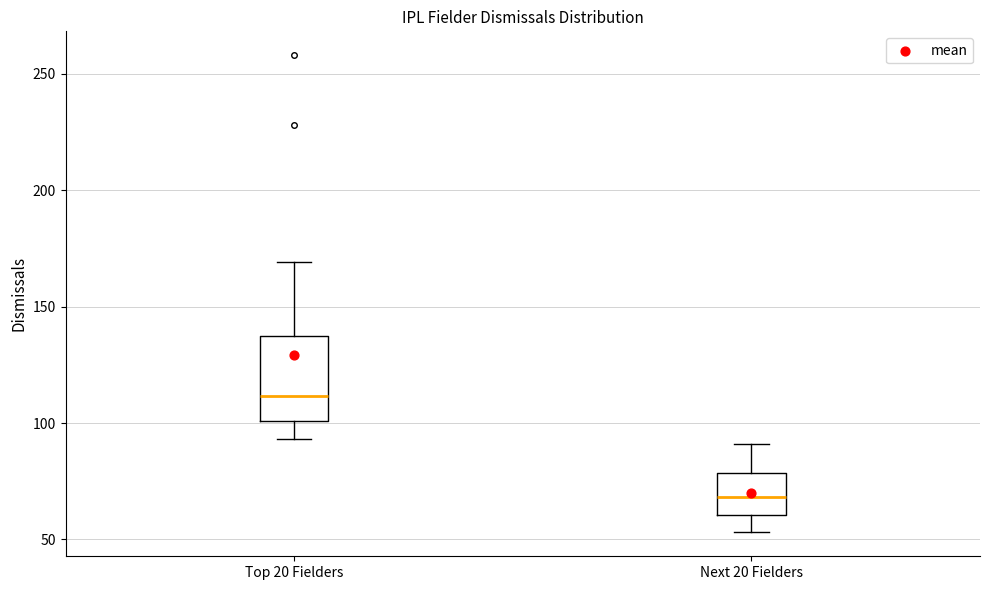

Reading left to right, transcribe this box plot: for each box, give where its median line is, the range the box spans, and where its two whiskers end, as read against the y-axis. The values are not printed on the chart, so give them approximately, as read against the axis.

Top 20 Fielders: median 110, box 100 to 140, whiskers 95 to 170
Next 20 Fielders: median 70, box 60 to 80, whiskers 55 to 90